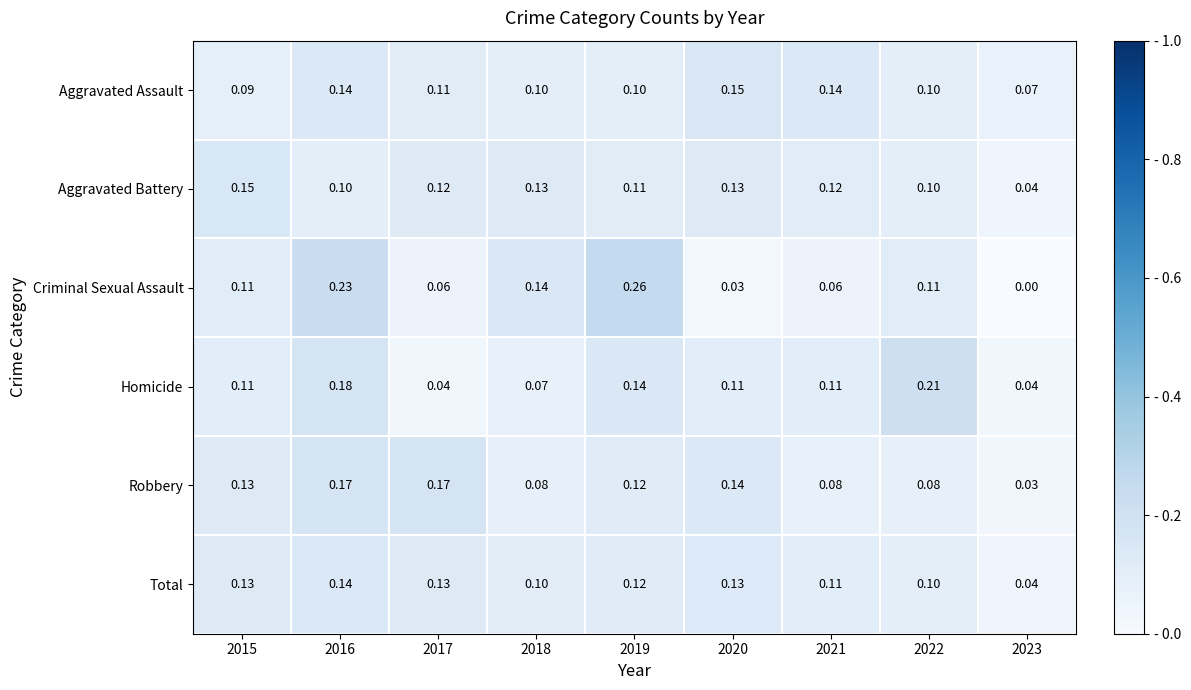

Is the value of Aggravated Assault at 2016 greater than the value of Total at 2015?

Yes